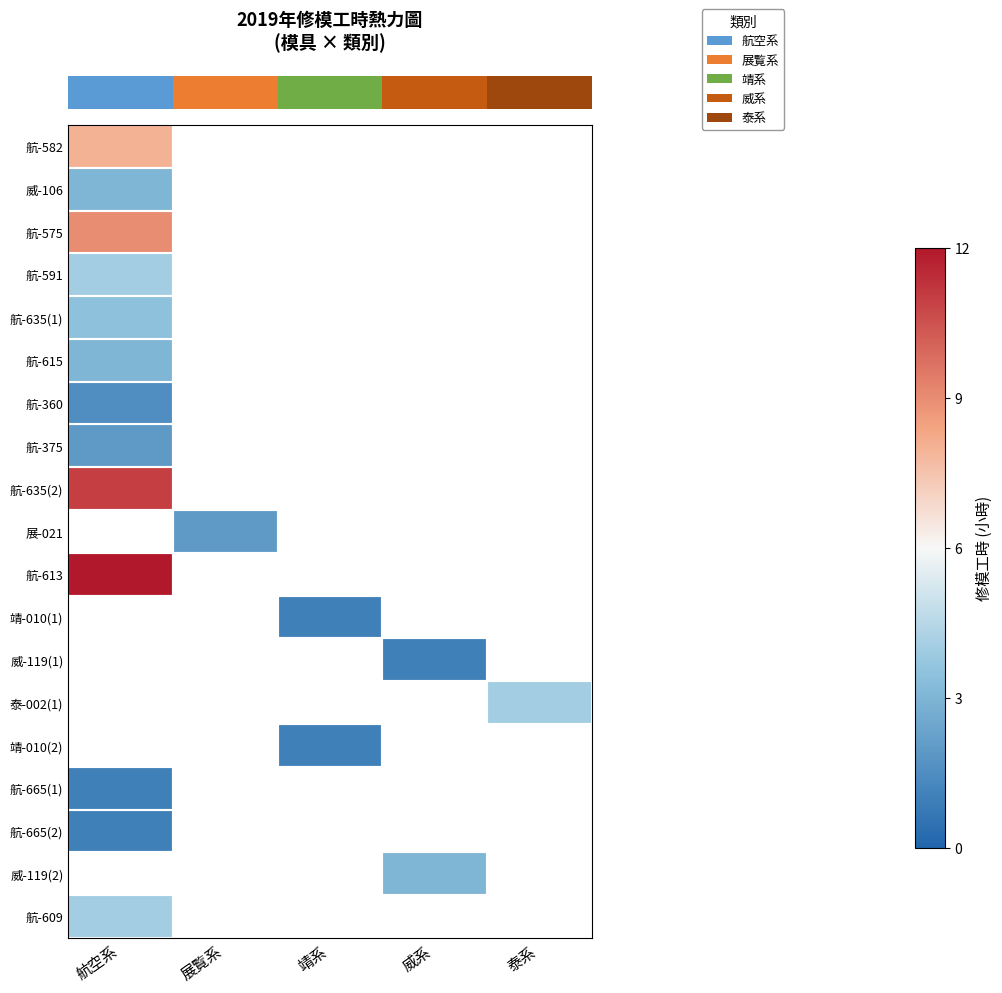

Between 威系 and 展覧系, which is larger?

展覧系